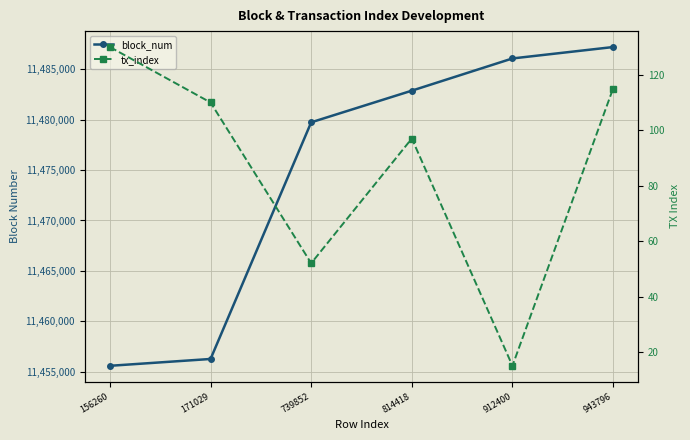

In tx_index, how many points are lower than both neighbors (excluding endpoints)?

2